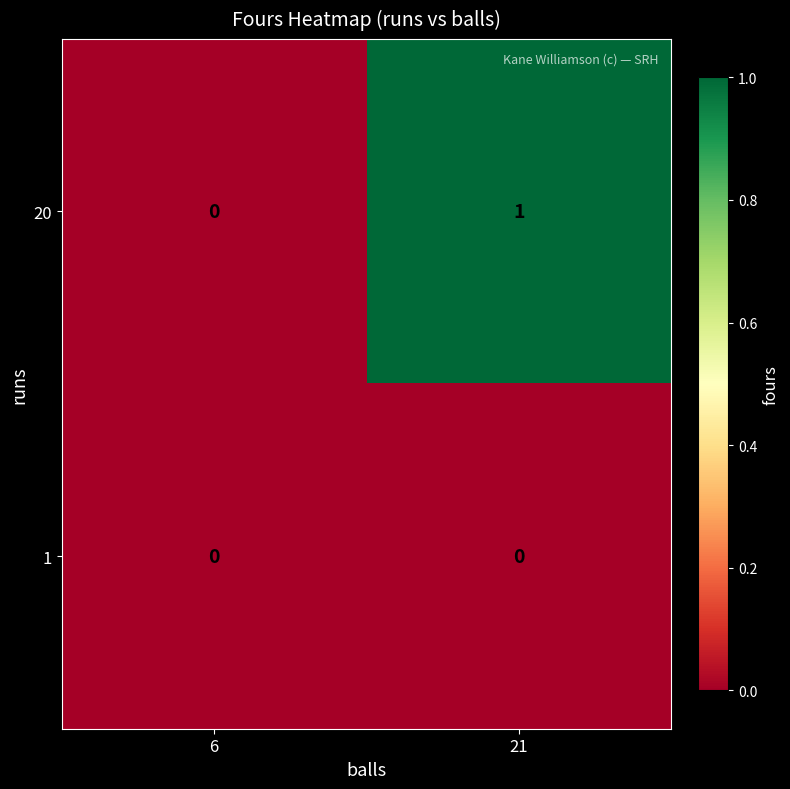

Which series has the widest spread of values?

20